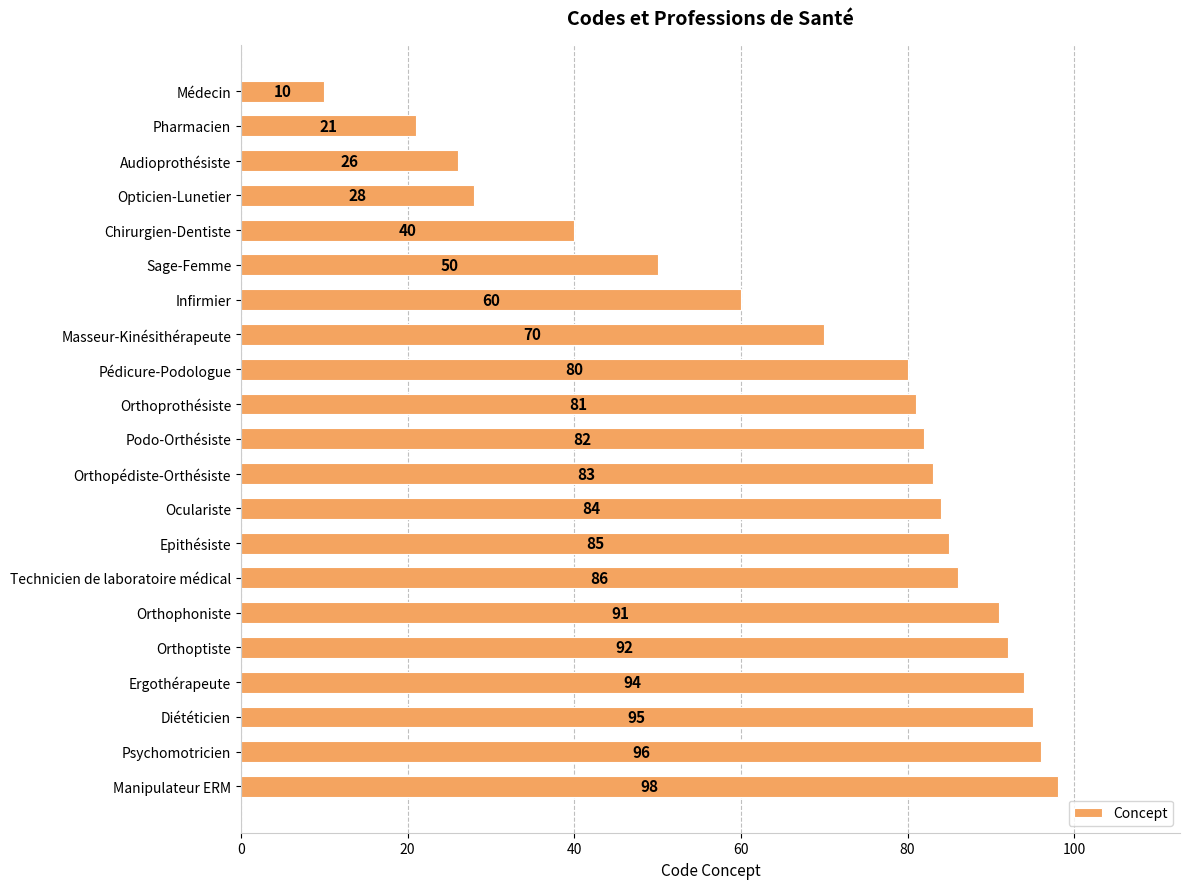

What is the ratio of the value at Infirmier to the value at Audioprothésiste?

2.3